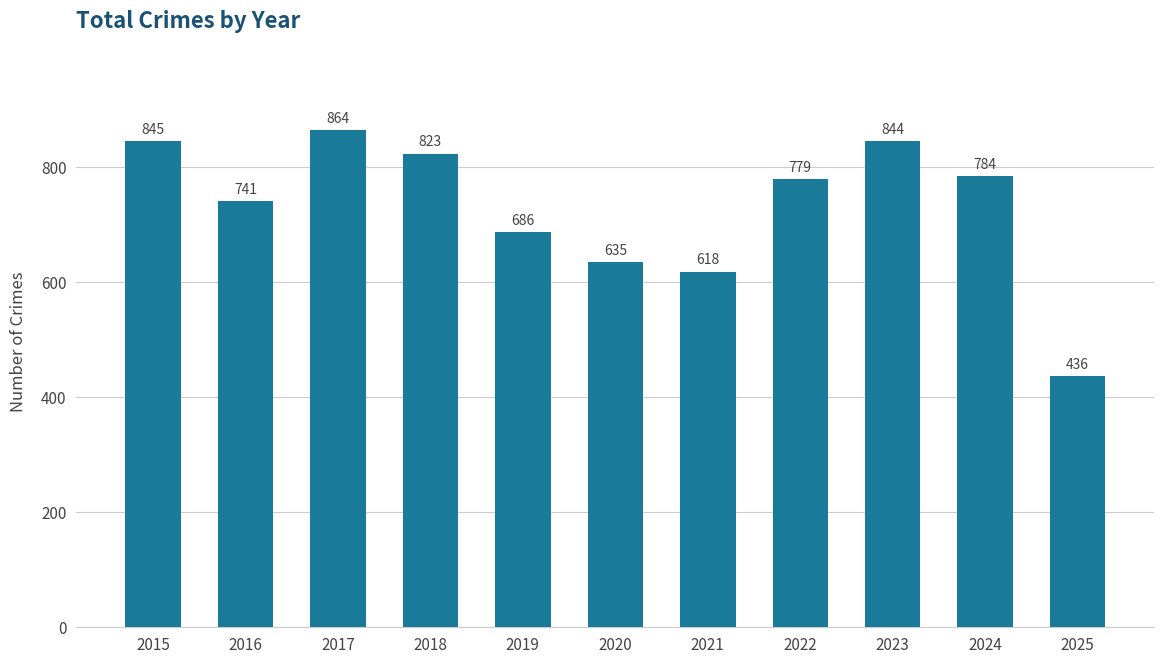

What is the maximum value shown in the chart?

864